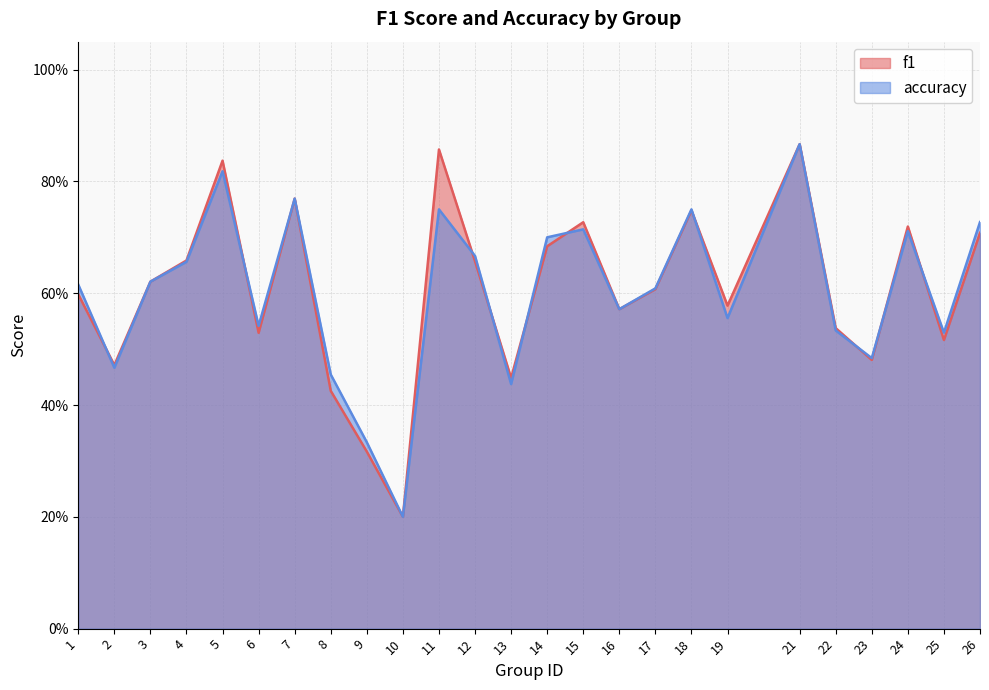

Between which two adjacent categories do f1 and accuracy first intersect?

1 and 2